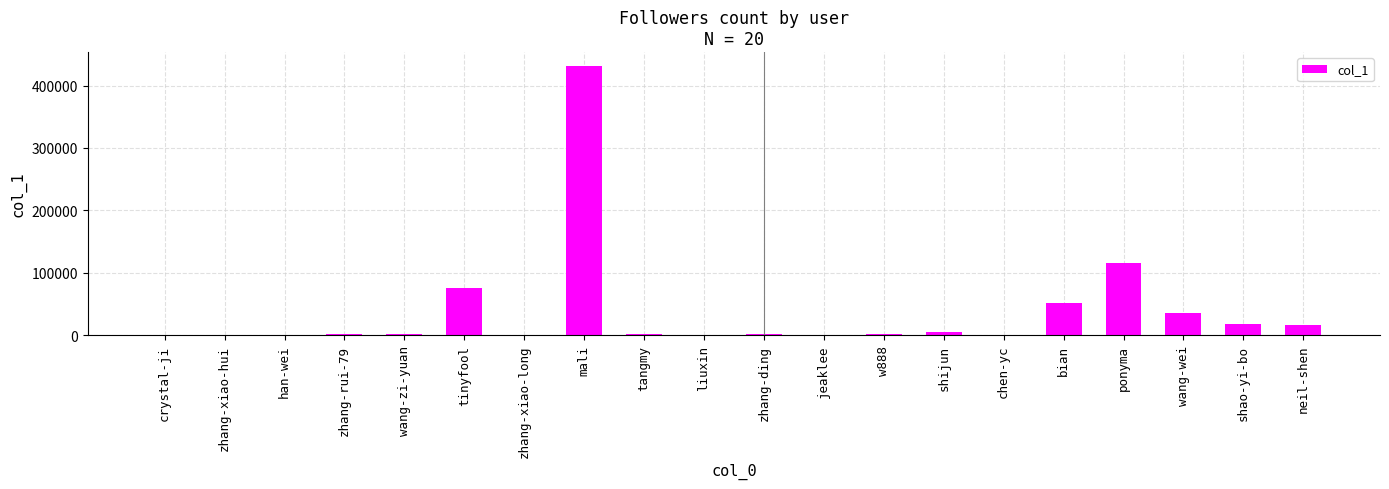

What is the maximum value shown in the chart?

432080